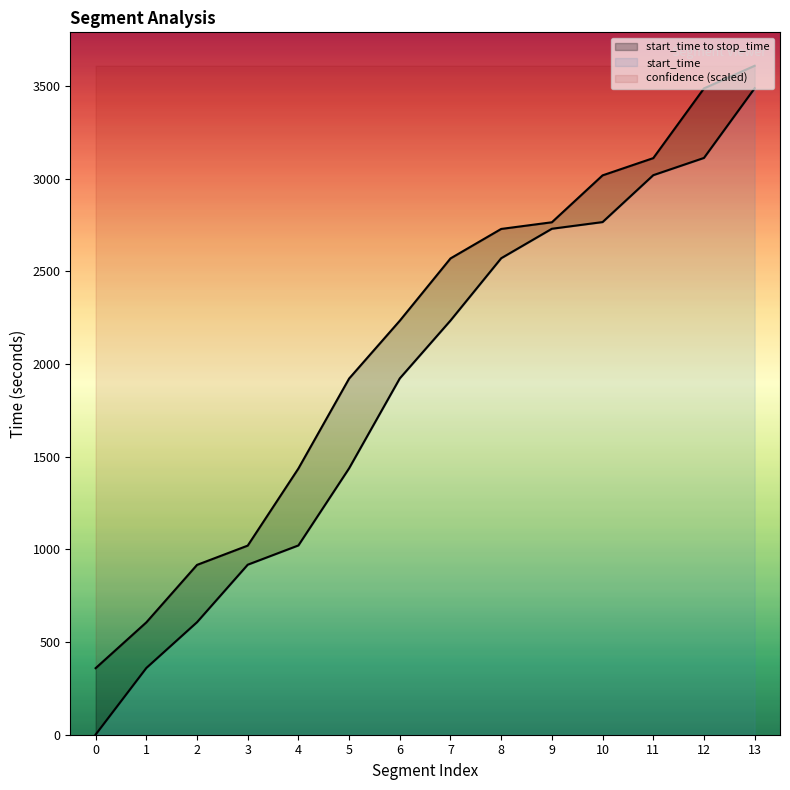

True or false: start_time and stop_time cross at least once.

False